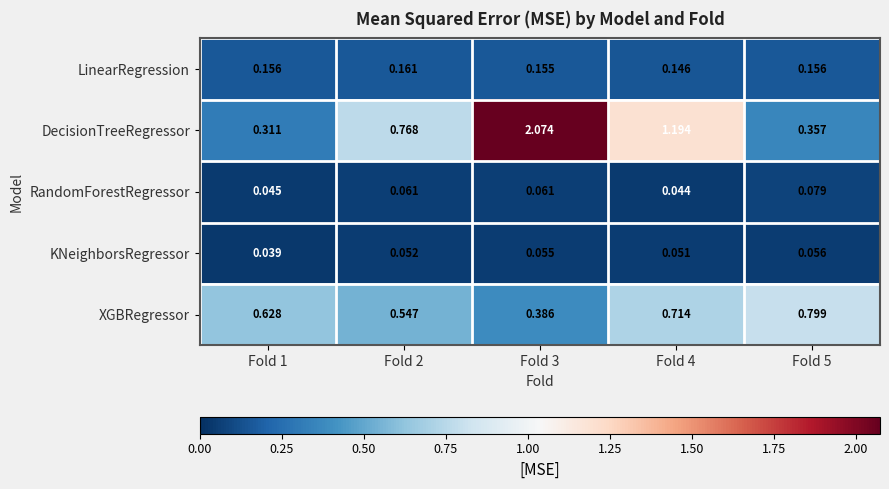

Which series has the largest range (max minus min)?

DecisionTreeRegressor